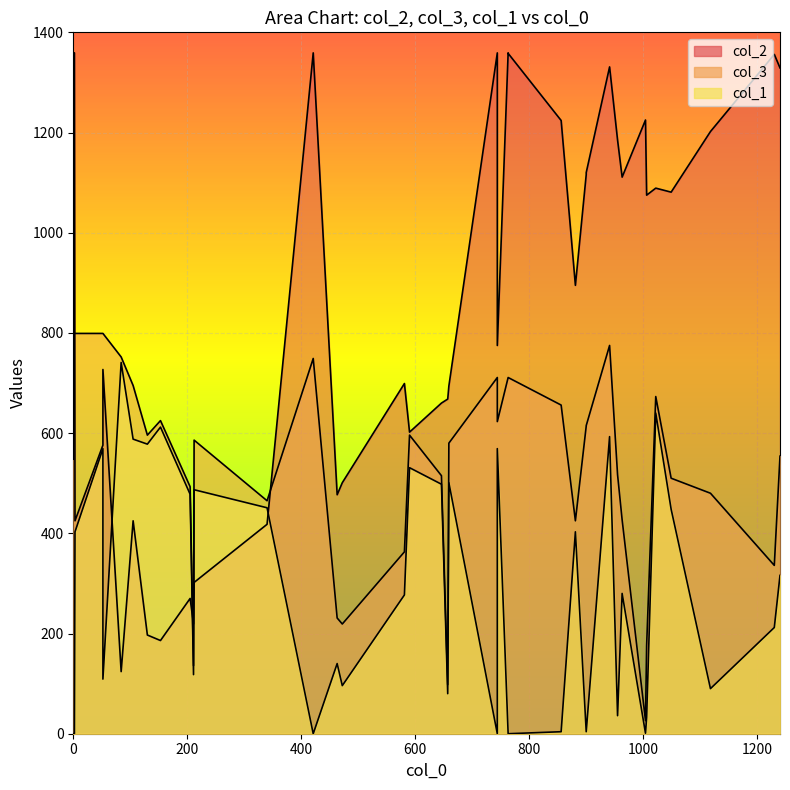

At how many categories does at least one series exceed 13?

40